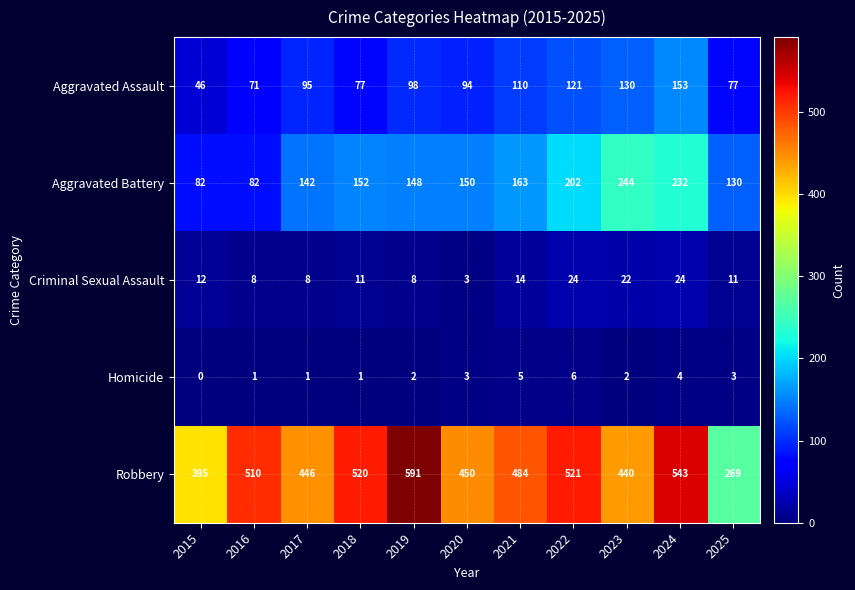

What is the sum of all Aggravated Assault values?

1072